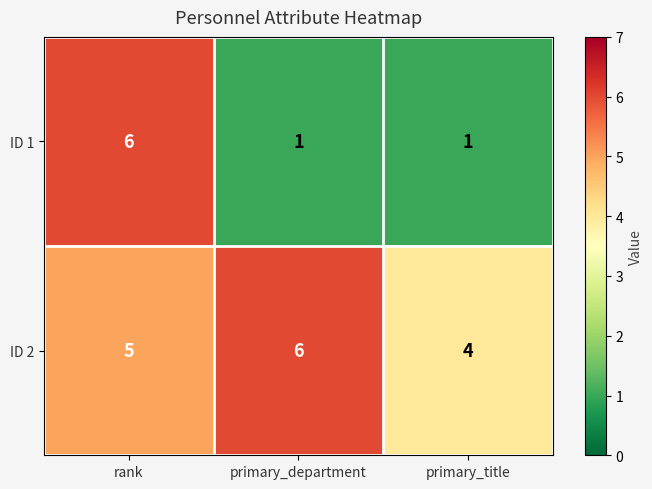

Reading left to right, transcribe all the data shown in this chart.

ID 1: 6	1	1
ID 2: 5	6	4